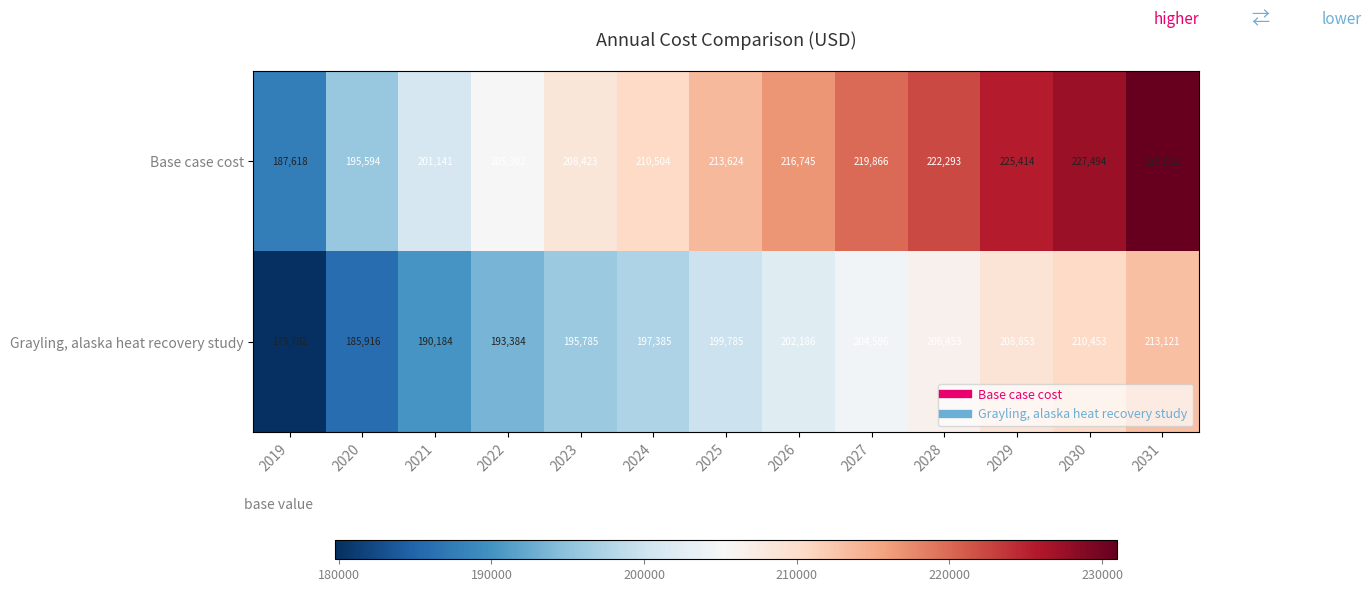

Count the number of categories in the chart.

13